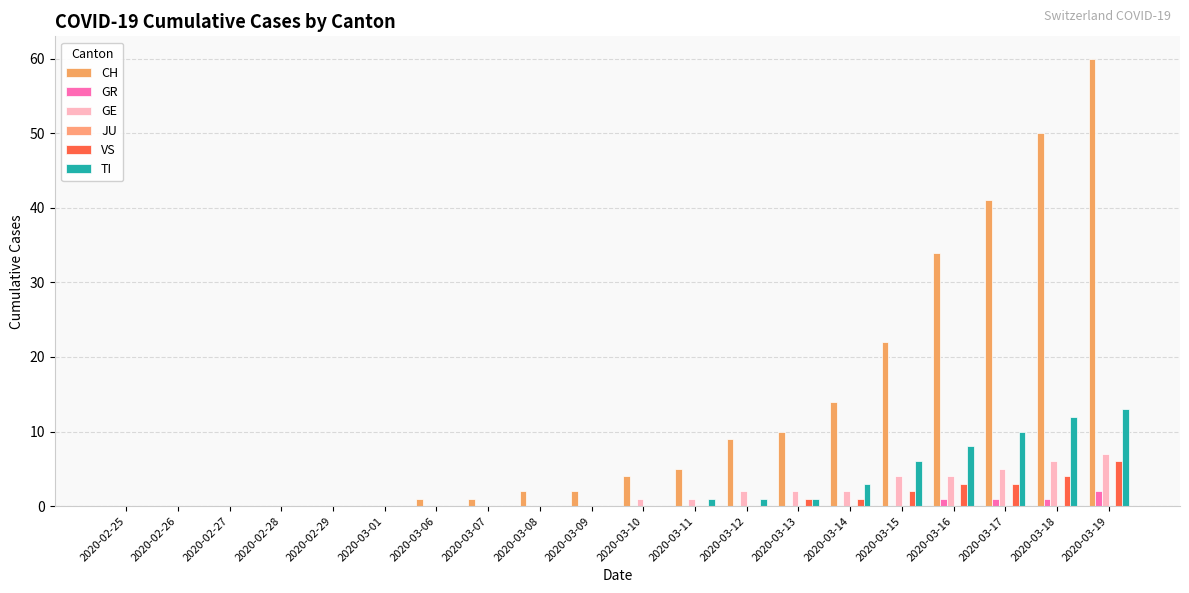

Which series has the largest total across all categories?

CH